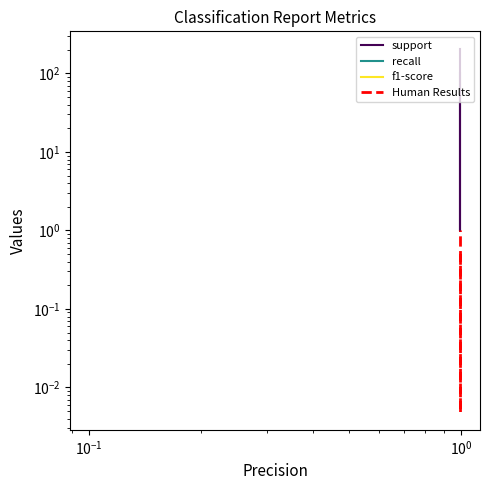

What is the total value across all series at $\mathdefault{10^{0}}$?

205.0